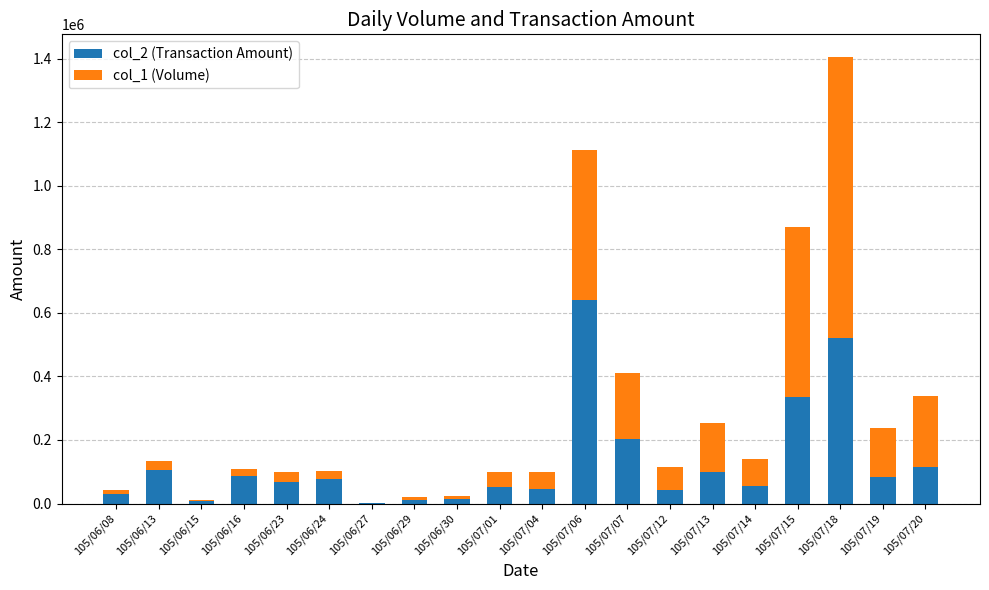

The value of col_2 (Transaction Amount) at 105/07/12 is 41040. True or false?

True